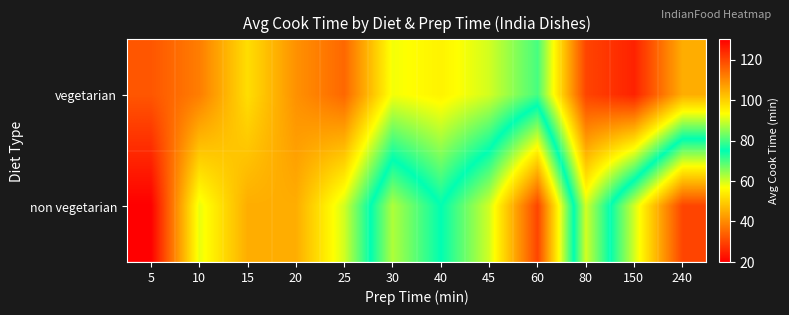

Which series changed the most between 15 and 45?

non vegetarian